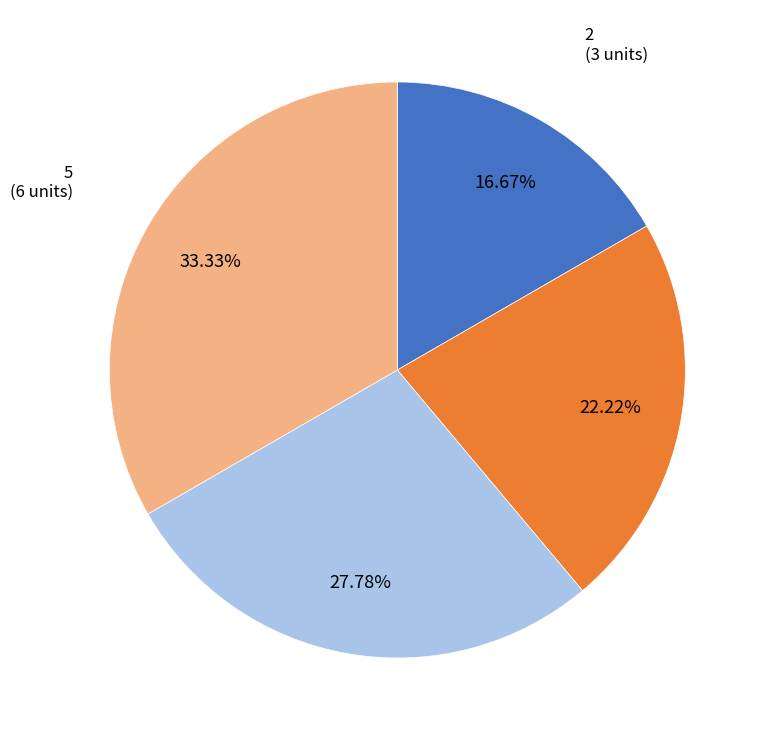

Rank the categories by value from lowest to highest.

2, 3, 4, 5